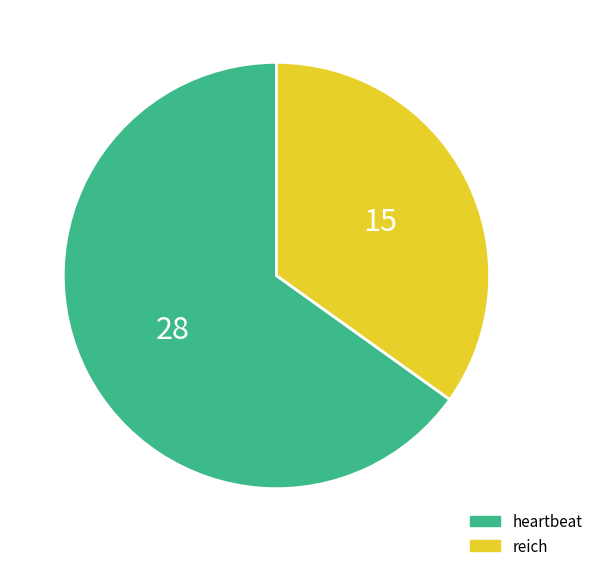

Which slice is the largest?

heartbeat